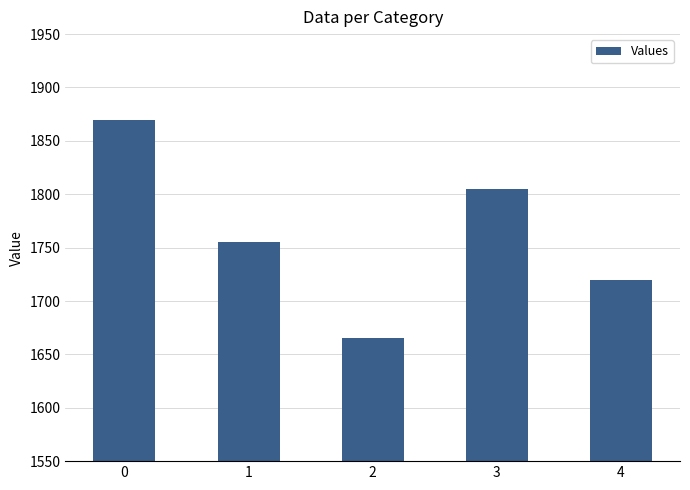

List the labels in order of value, smallest first.

2, 4, 1, 3, 0